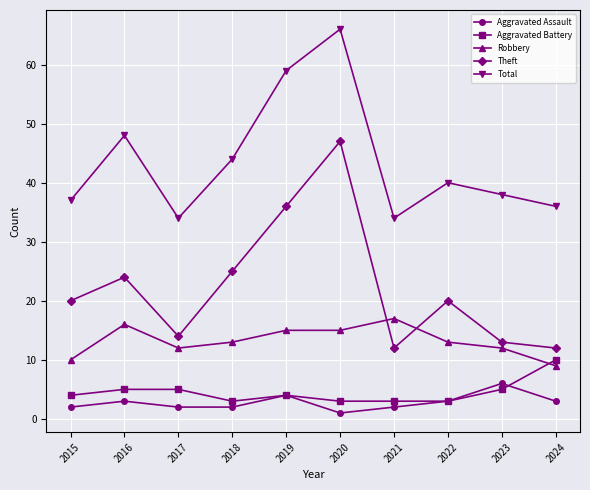

What is the smallest value displayed?

1